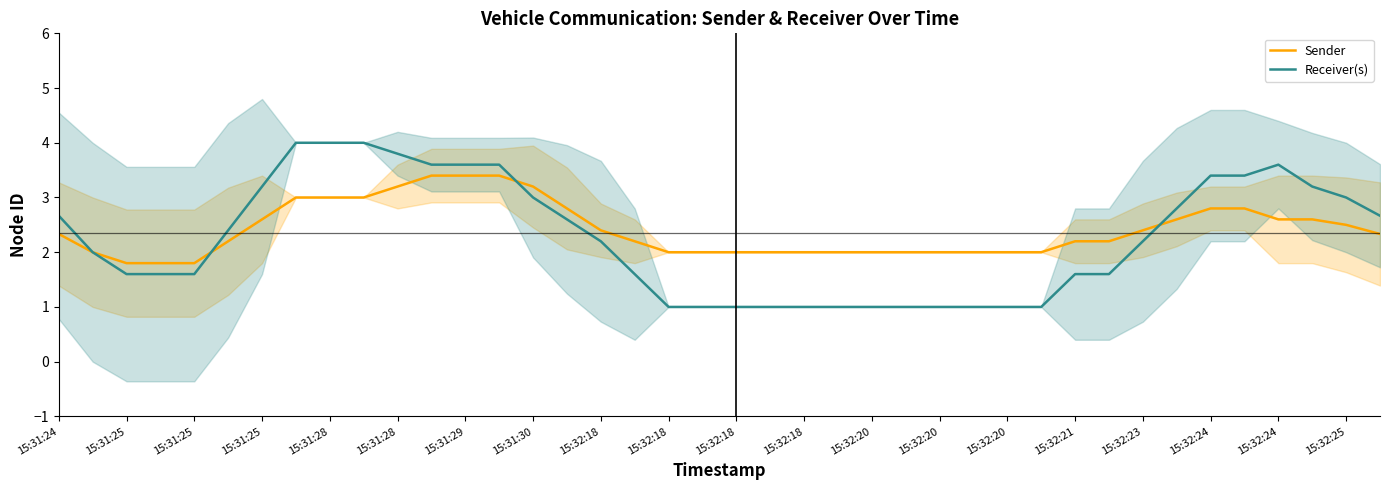

What is the difference between the maximum and minimum values in the Sender series?

1.6